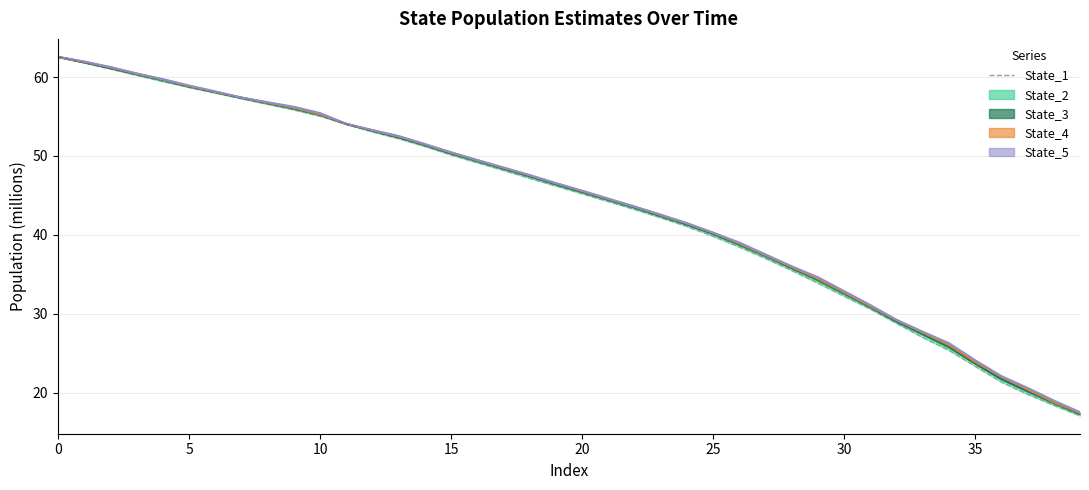

True or false: the data shows 26.9 at 37.

False